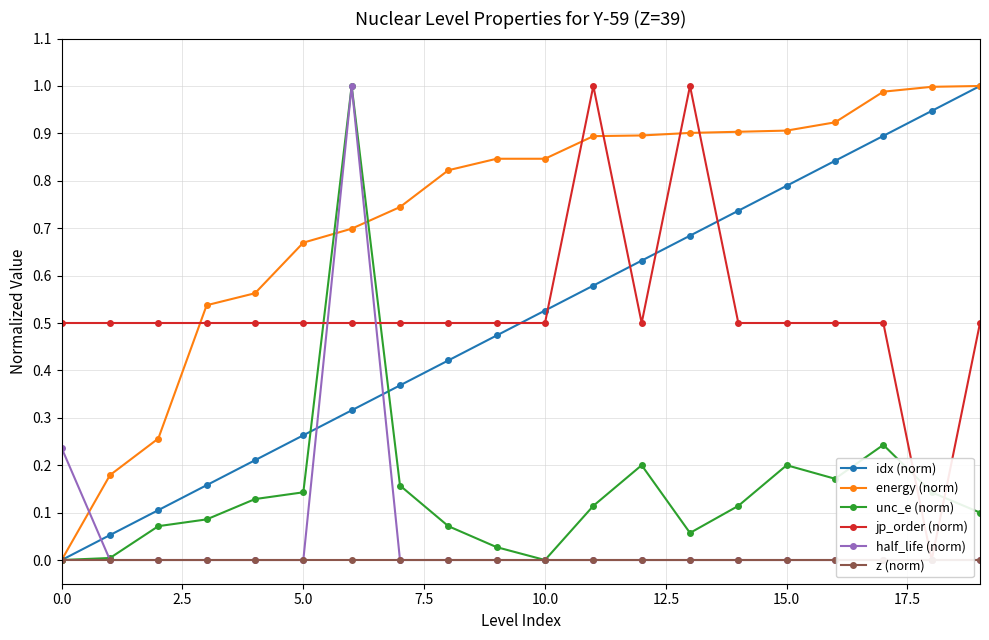

Reading left to right, extract all data points from this chart.

idx (norm): 0.0	0.1	0.1	0.2	0.2	0.3	0.3	0.4	0.4	0.5	0.5	0.6	0.6	0.7	0.7	0.8	0.8	0.9	0.9	1.0
energy (norm): 0.0	0.2	0.3	0.5	0.6	0.7	0.7	0.7	0.8	0.8	0.8	0.9	0.9	0.9	0.9	0.9	0.9	1.0	1.0	1.0
unc_e (norm): 0.0	0.0	0.1	0.1	0.1	0.1	1.0	0.2	0.1	0.0	0.0	0.1	0.2	0.1	0.1	0.2	0.2	0.2	0.1	0.1
jp_order (norm): 0.5	0.5	0.5	0.5	0.5	0.5	0.5	0.5	0.5	0.5	0.5	1.0	0.5	1.0	0.5	0.5	0.5	0.5	0.0	0.5
half_life (norm): 0.2	0.0	0.0	0.0	0.0	0.0	1.0	0.0	0.0	0.0	0.0	0.0	0.0	0.0	0.0	0.0	0.0	0.0	0.0	0.0
z (norm): 0.0	0.0	0.0	0.0	0.0	0.0	0.0	0.0	0.0	0.0	0.0	0.0	0.0	0.0	0.0	0.0	0.0	0.0	0.0	0.0